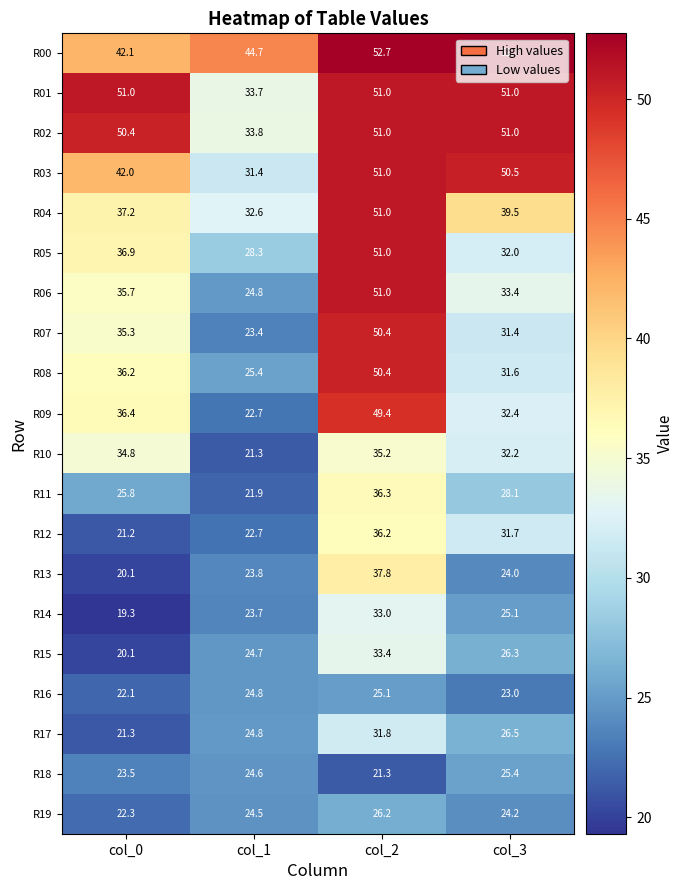

Which label corresponds to the smallest value in the chart?

col_0